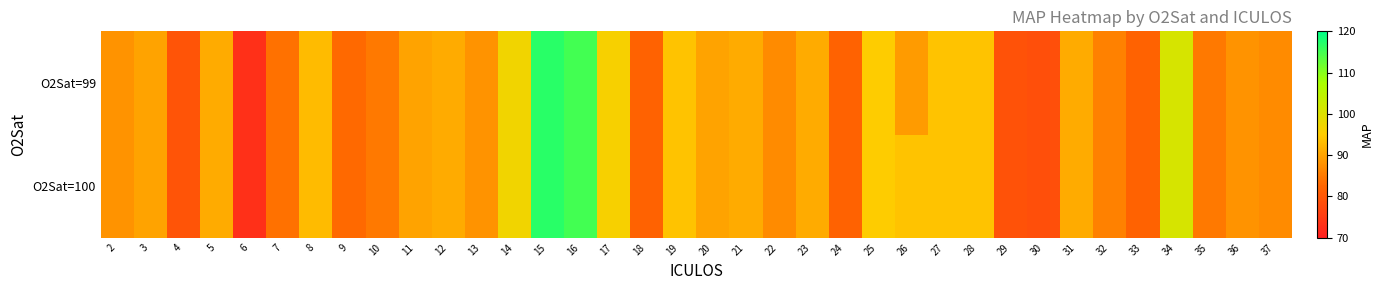

Reading left to right, extract all data points from this chart.

O2Sat=100: 2=88.0	3=90.0	4=79.5	5=91.0	6=73.0	7=84.0	8=93.0	9=83.0	10=85.0	11=90.0	12=91.0	13=88.0	14=97.0	15=117.0	16=115.0	17=96.0	18=82.0	19=94.0	20=90.0	21=91.0	22=87.0	23=91.0	24=82.0	25=95.0	26=94.0	27=94.0	28=94.0	29=79.0	30=78.5	31=91.0	32=86.0	33=82.0	34=101.0	35=85.0	36=88.0	37=87.0
O2Sat=99: 2=88.0	3=90.0	4=79.5	5=91.0	6=73.0	7=84.0	8=93.0	9=83.0	10=85.0	11=90.0	12=91.0	13=88.0	14=97.0	15=117.0	16=115.0	17=96.0	18=82.0	19=94.0	20=90.0	21=91.0	22=87.0	23=91.0	24=82.0	25=95.0	26=89.0	27=94.0	28=94.0	29=79.0	30=78.5	31=91.0	32=86.0	33=82.0	34=101.0	35=85.0	36=88.0	37=87.0